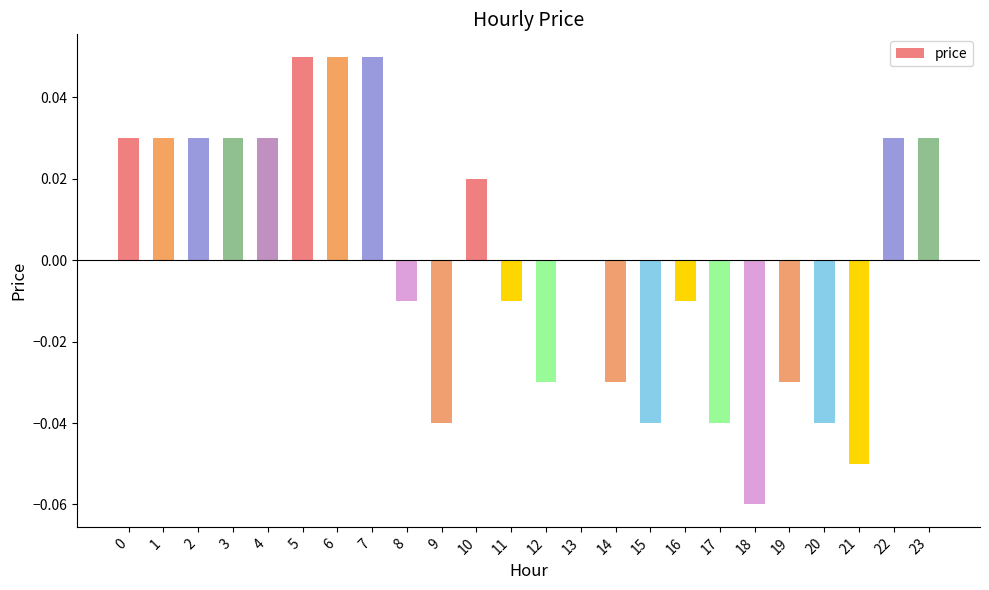

Is it true that the value at 19 is -0.0?

True